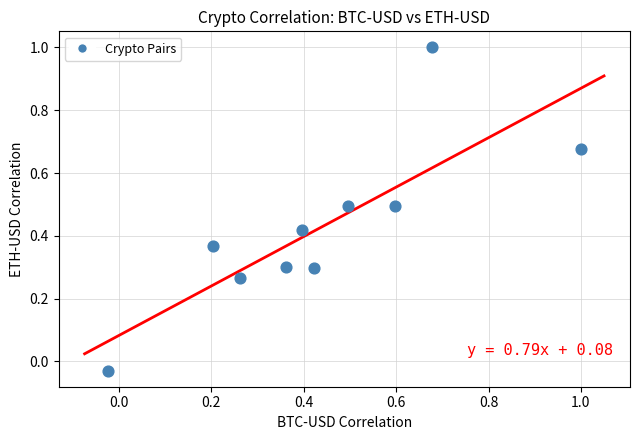

What is the range of X values (max minus min)?

1.0